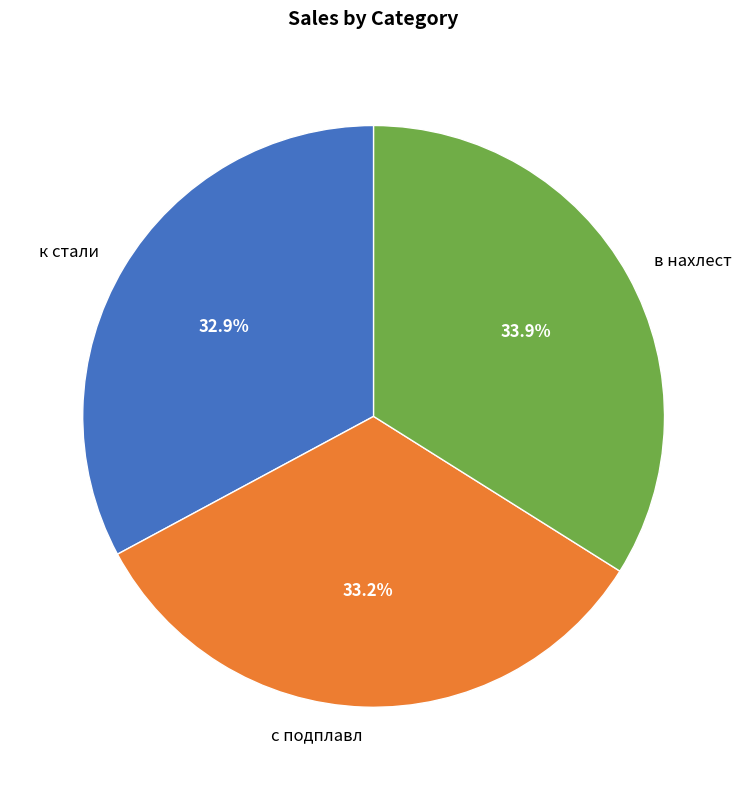

What percentage is NOT represented by к стали?

67.1%